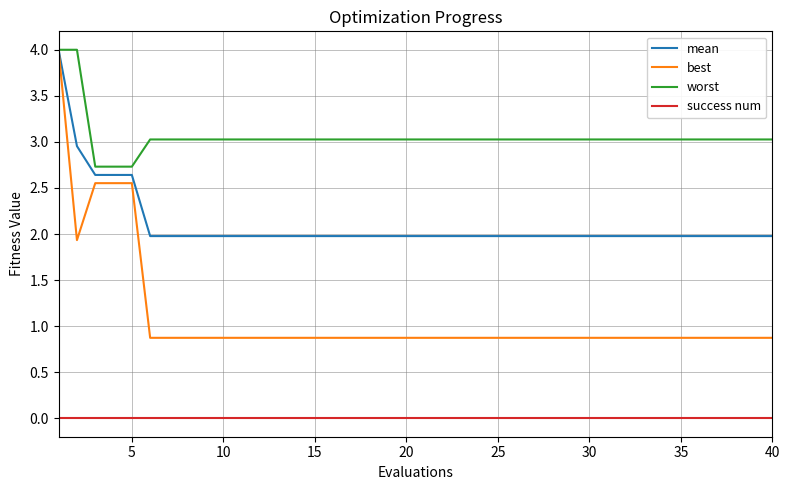

True or false: mean and success num intersect in this chart.

False